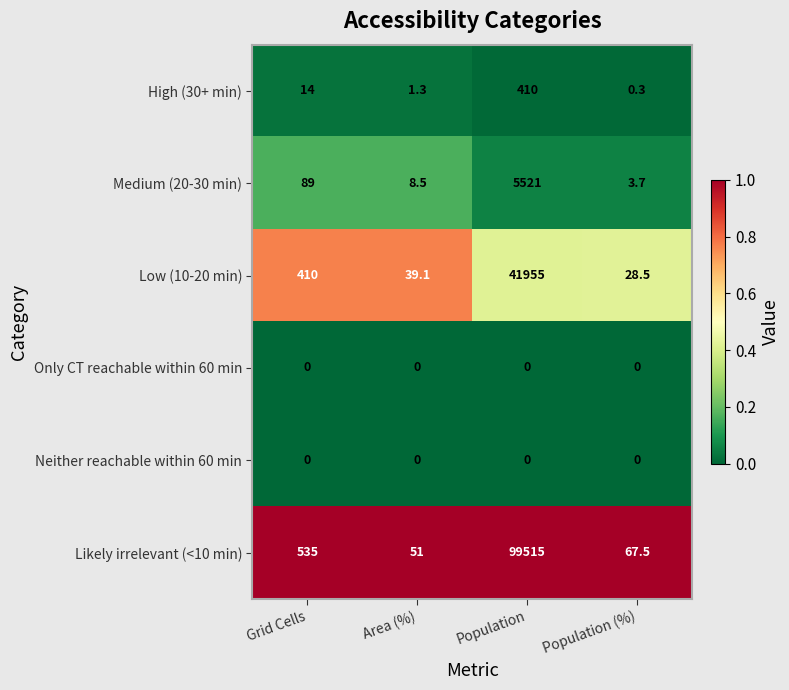

What value does the Medium (20-30 min) series have at Area (%)?

8.5